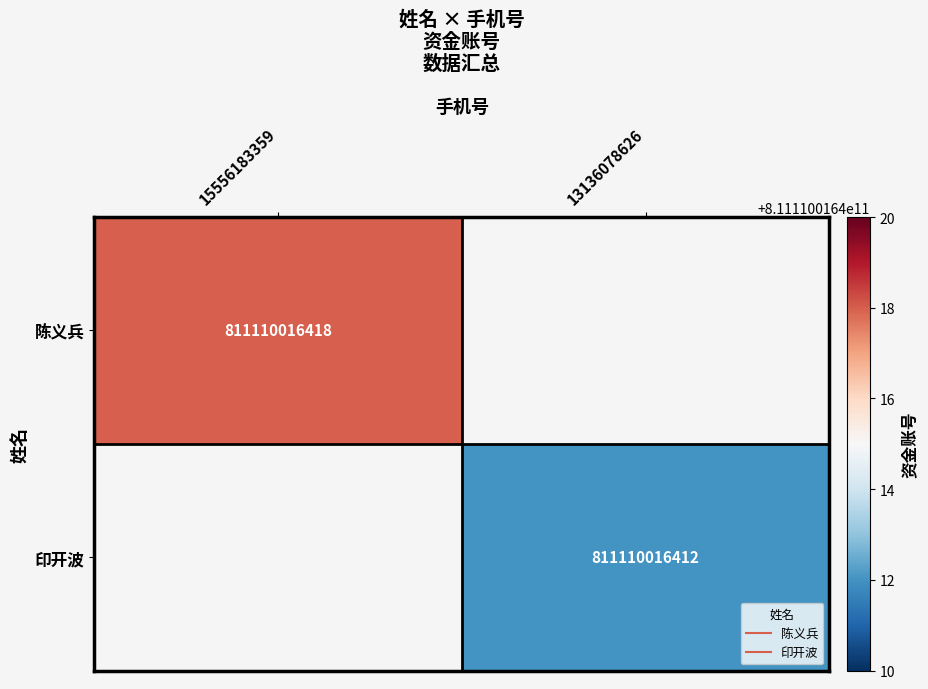

What is the difference between the highest and lowest values at 15556183359?

811110016418